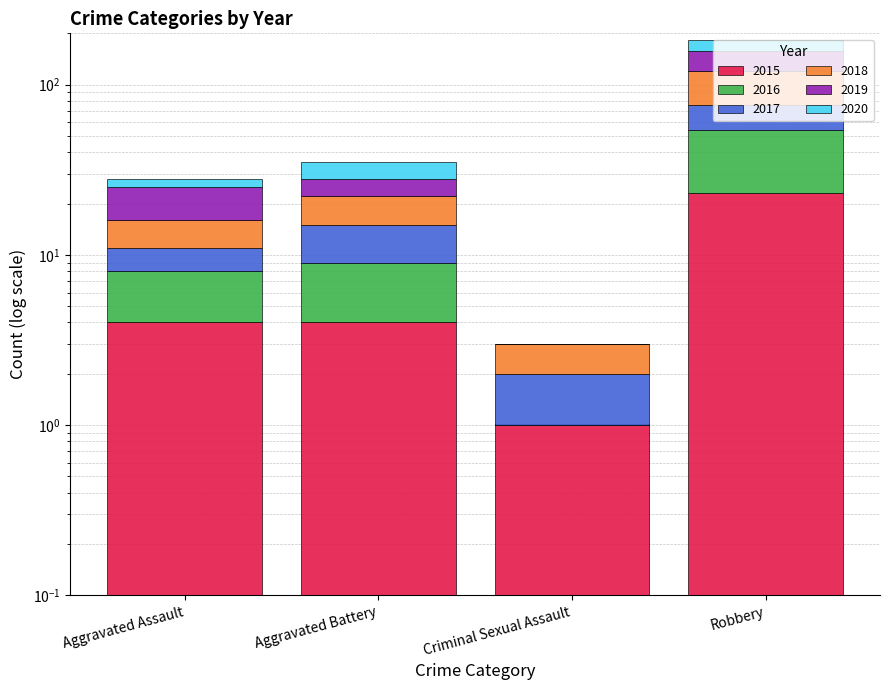

What is the total value across all series at Robbery?

182.0